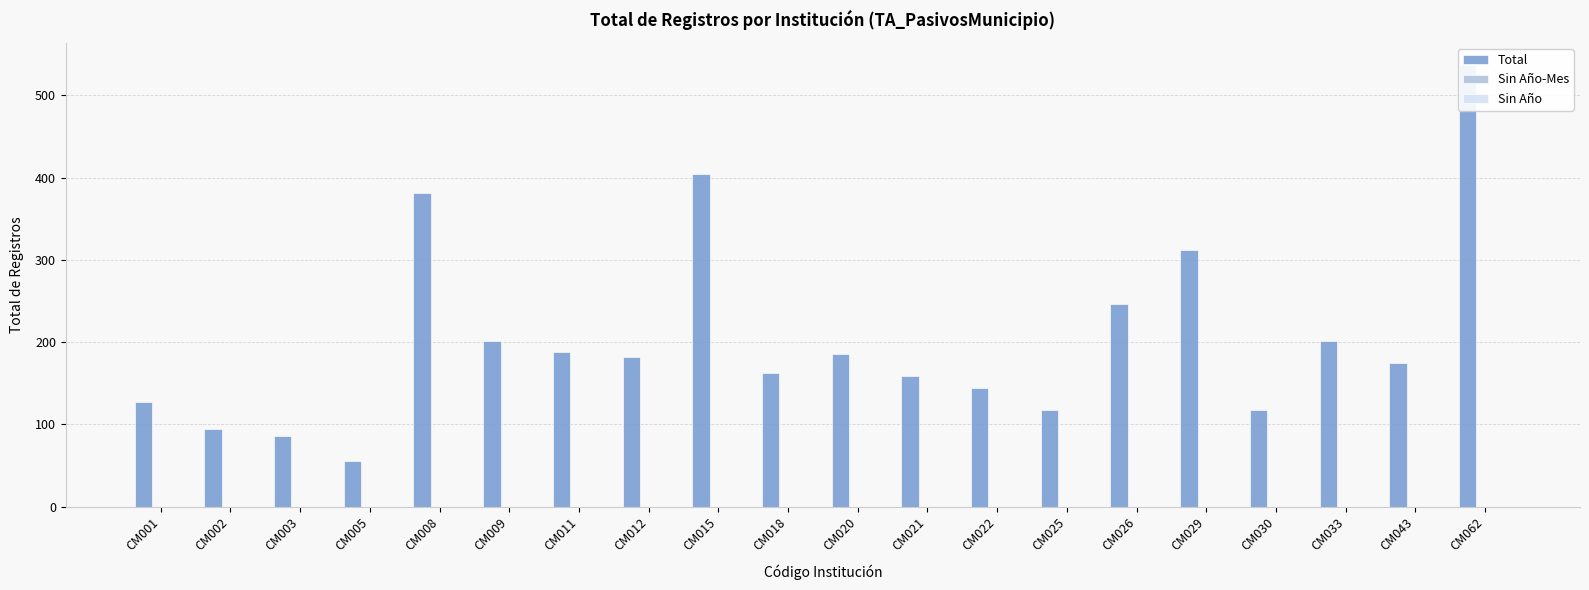

Are the bars horizontal?

No